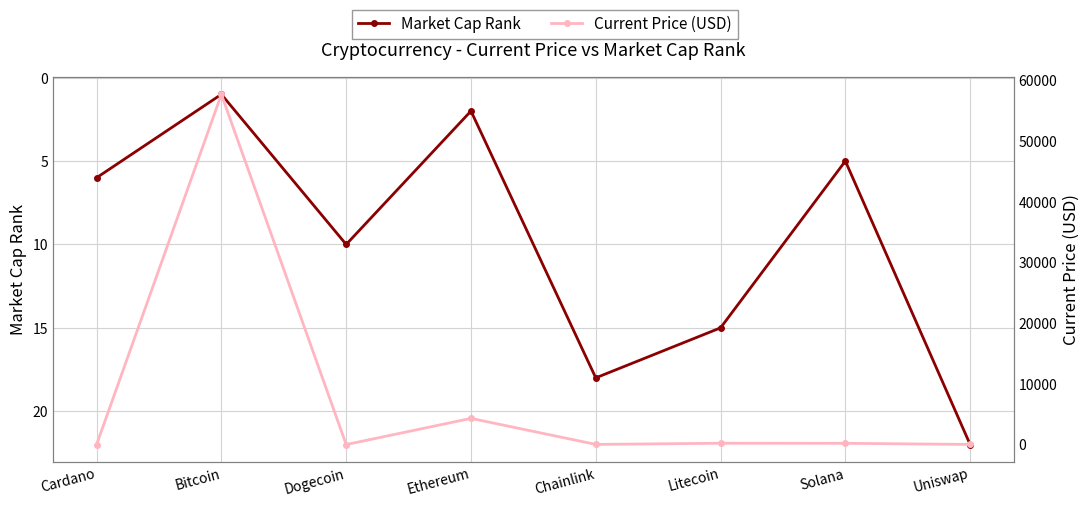

What is the average value of the Current Price (USD) series?

7808.3